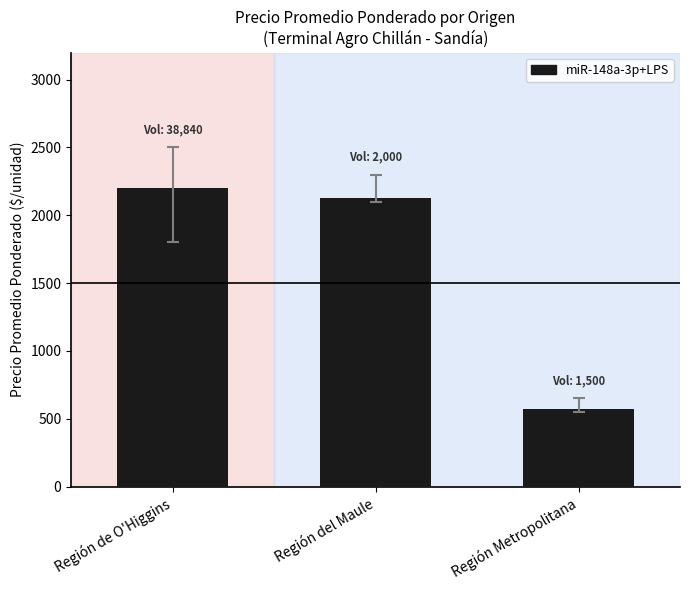

Approximately how many times larger is the value at Región del Maule compared to Región de O'Higgins?

1.0